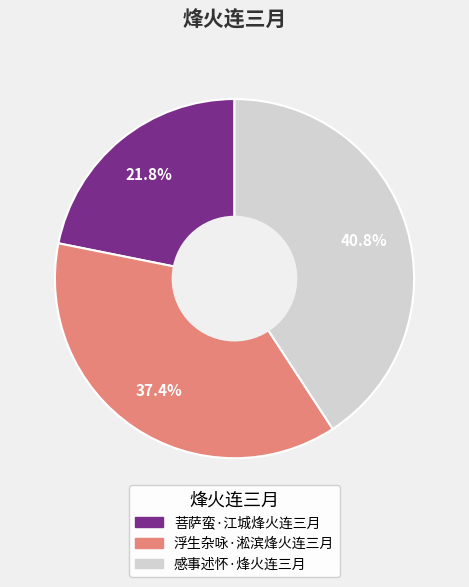

Is there a majority slice in this chart?

No